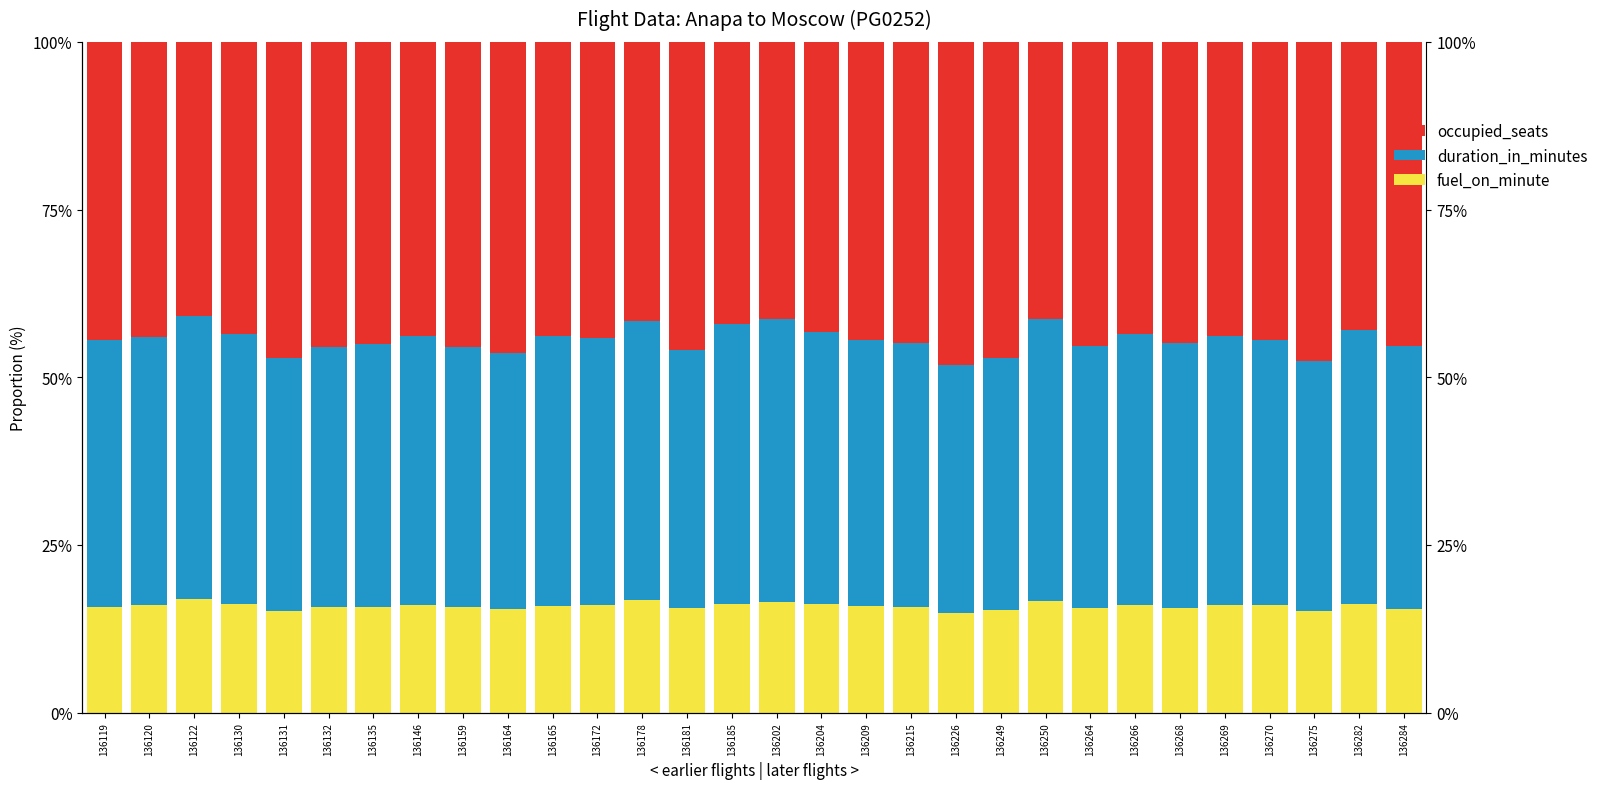

How many distinct data groups are displayed?

3